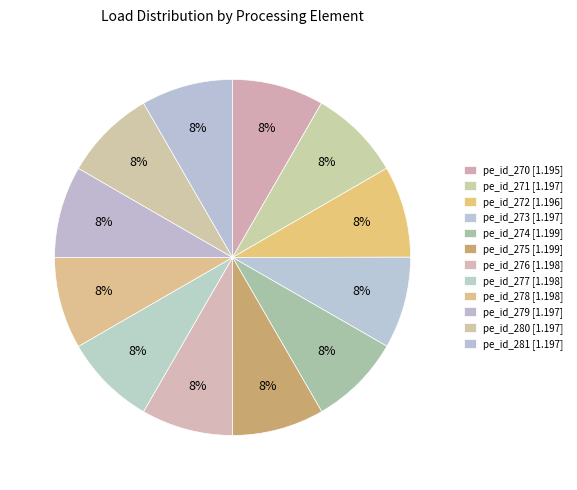

Count the number of slices in the pie.

12